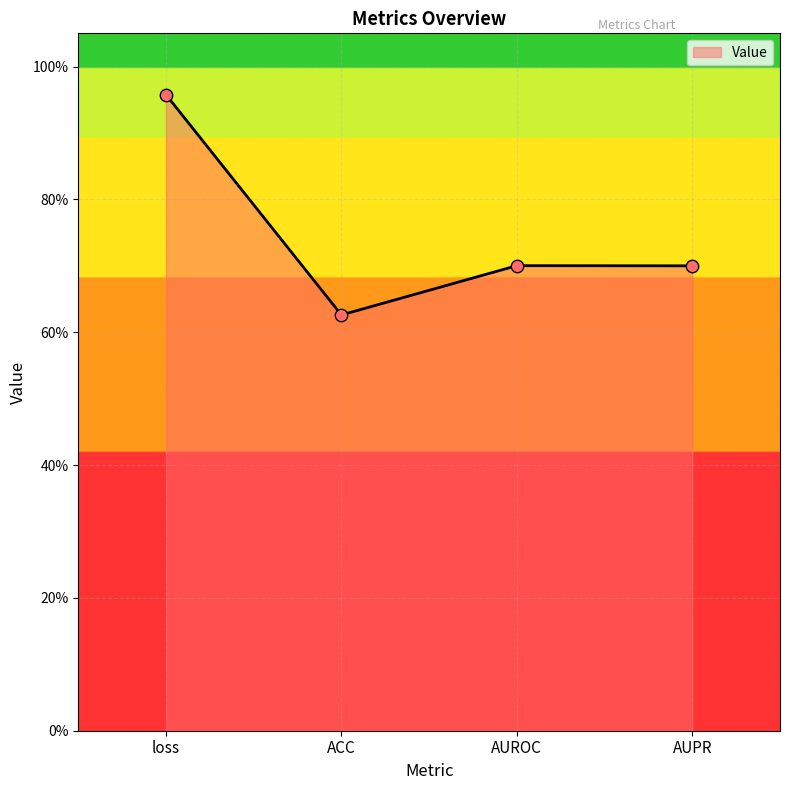

Which has a higher value, AUROC or AUPR?

AUROC